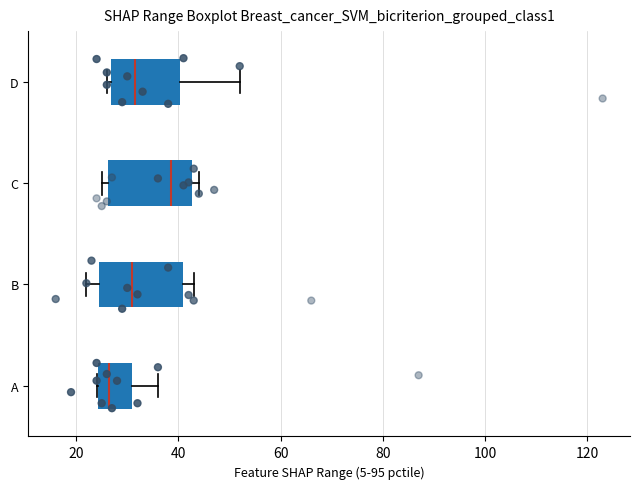

Where does the right whisker of the box for A end on the x-axis? The values are not printed on the chart, so give them approximately, as read against the axis.

36